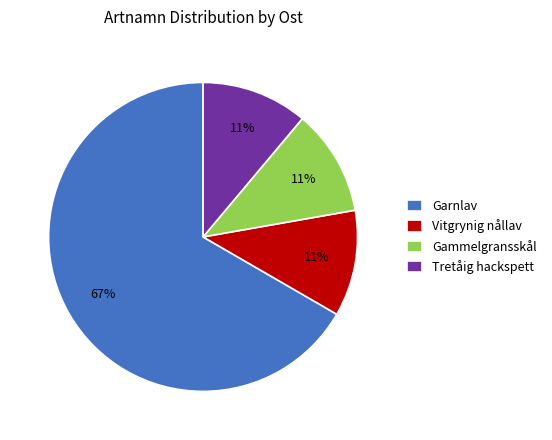

To the nearest percent, what percentage of the pie is Gammelgransskål?

11%